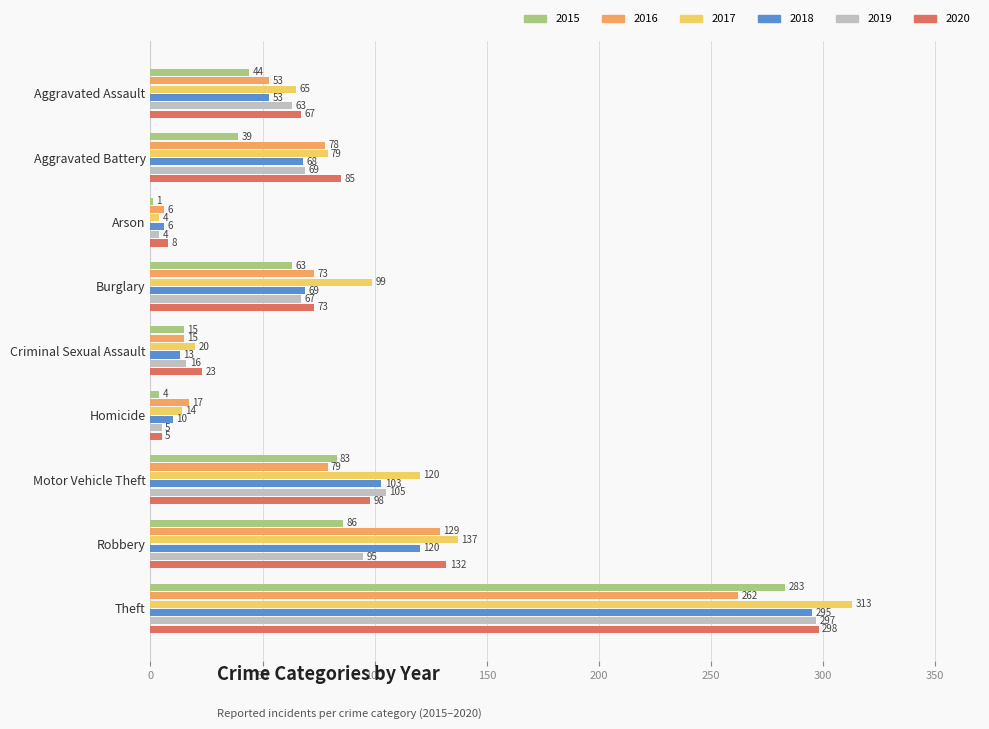

Is it true that 2015 equals 15 at Criminal Sexual Assault?

True